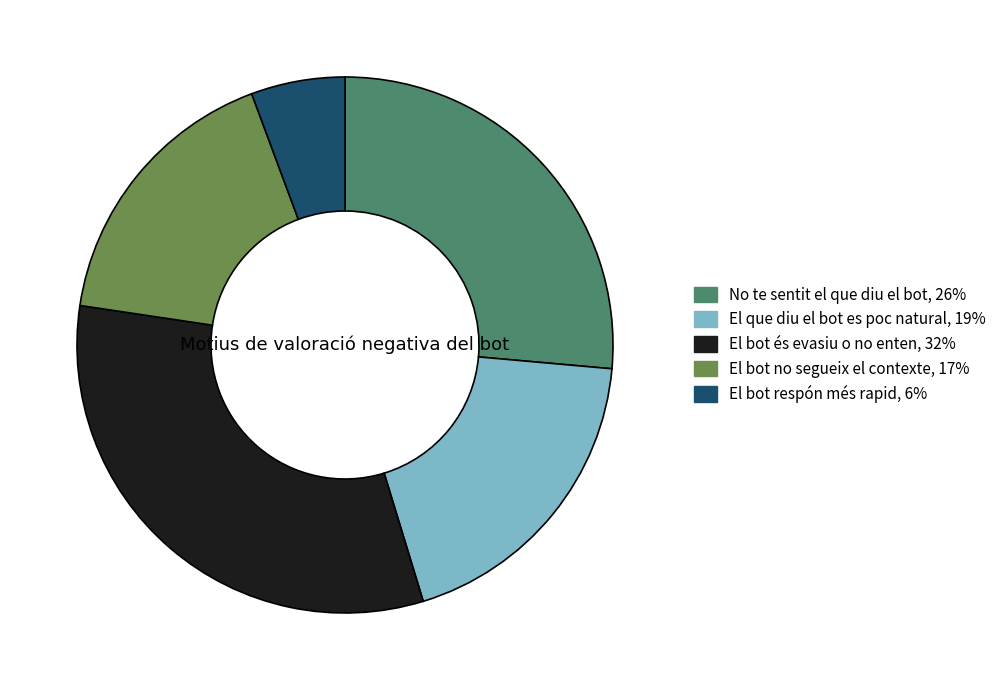

Count the number of slices in the pie.

5